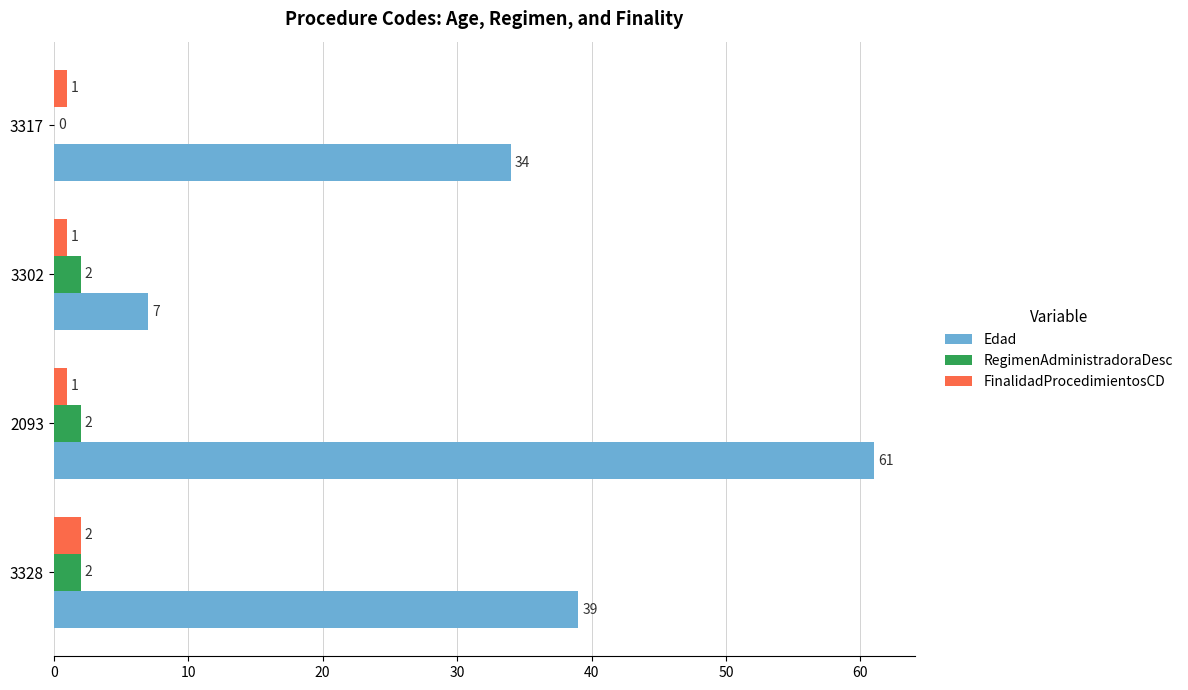

Which series has the largest total across all categories?

Edad